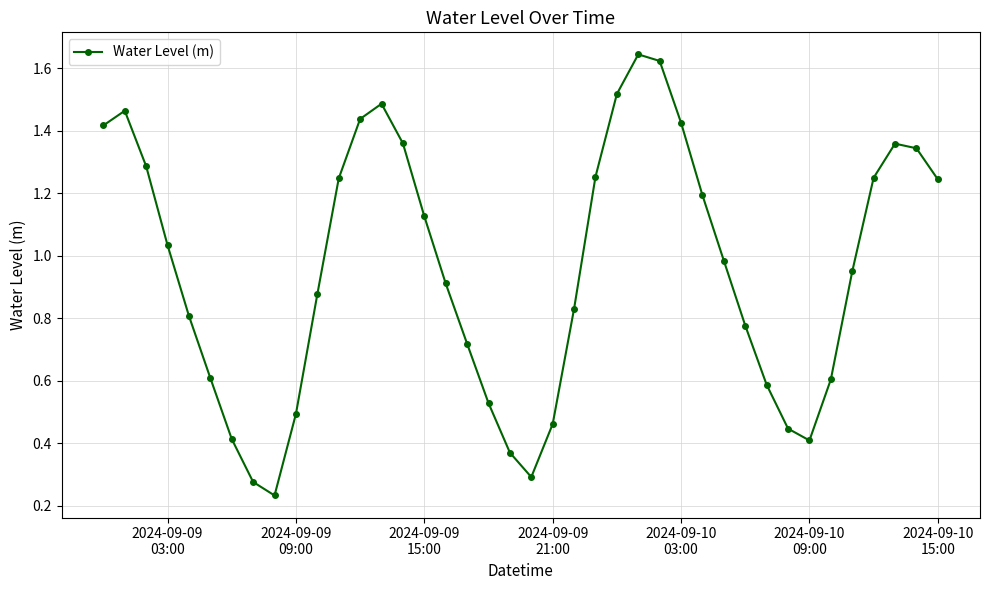

How many interior local valleys (lower than both neighbors) does the data have?

3